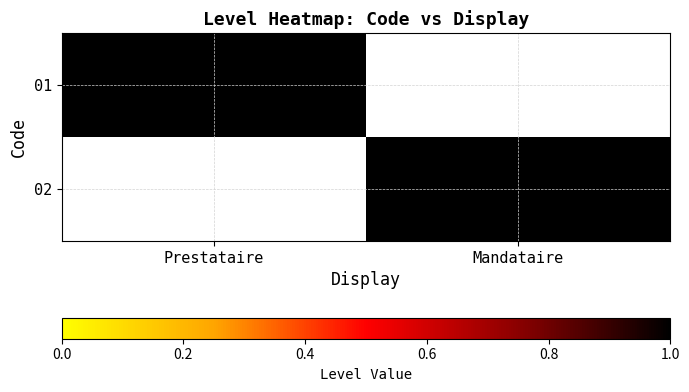

Between Prestataire and Mandataire, which is larger?

Prestataire